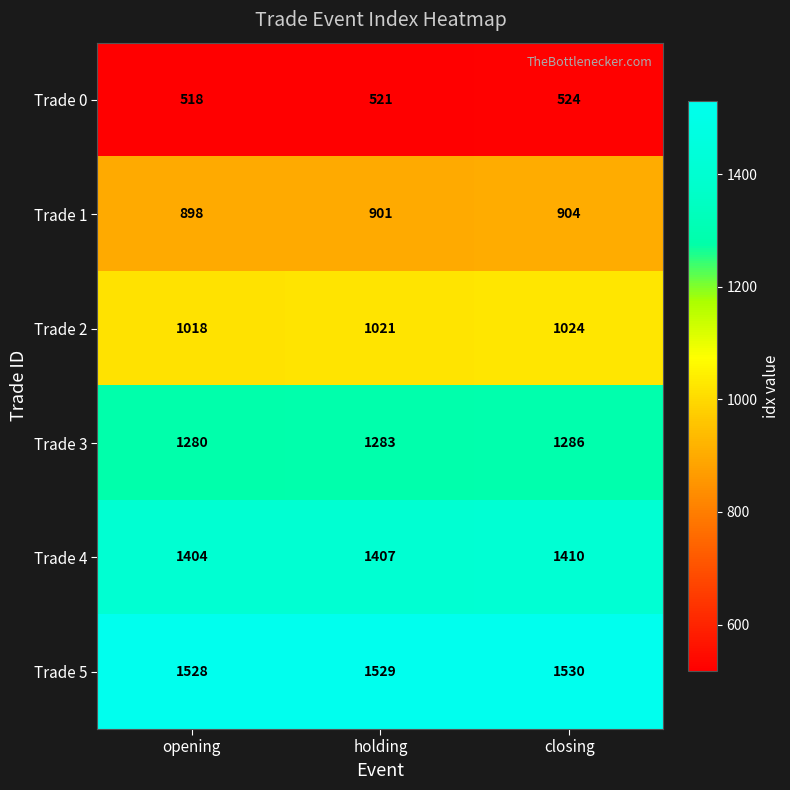

List the series in order of their peak value, highest first.

Trade 5, Trade 4, Trade 3, Trade 2, Trade 1, Trade 0